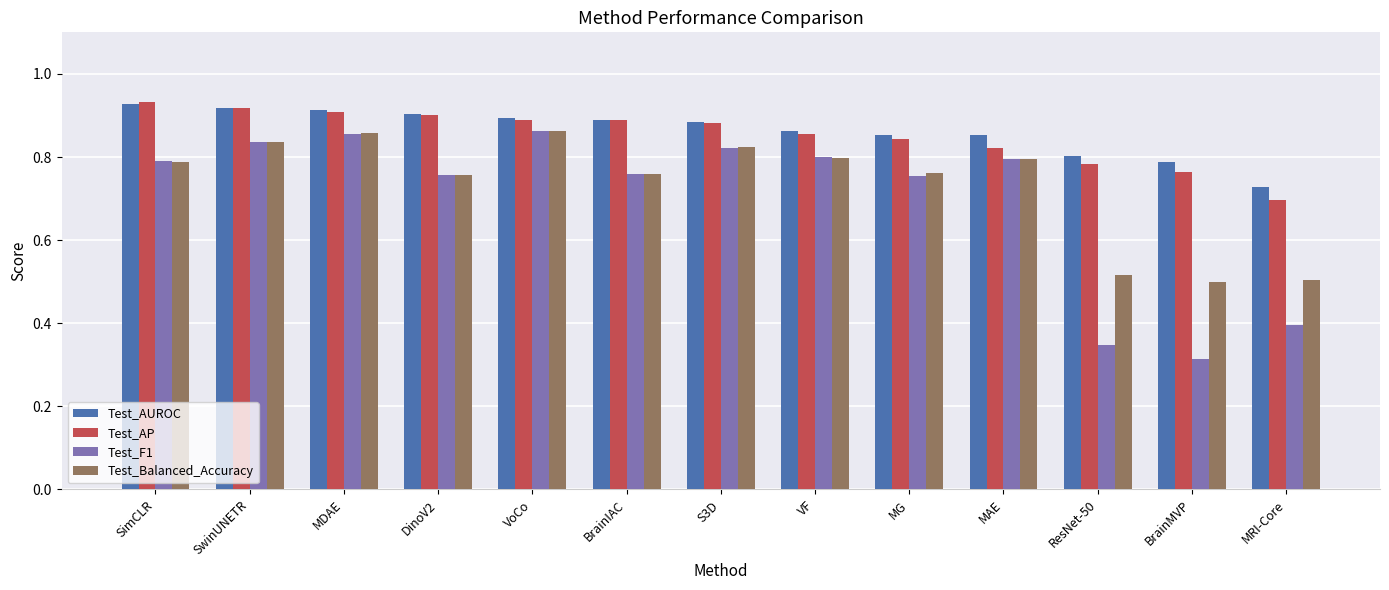

What is the total value across all series at SimCLR?

3.4